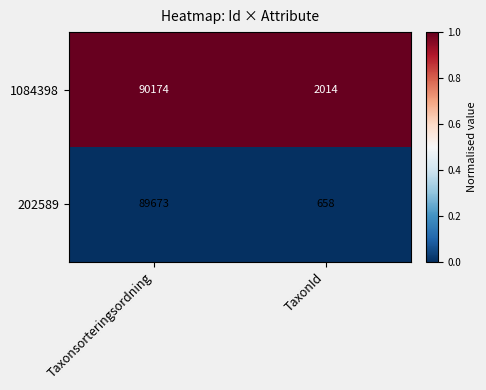

What is the difference between the 1084398 values at Taxonsorteringsordning and TaxonId?

88160